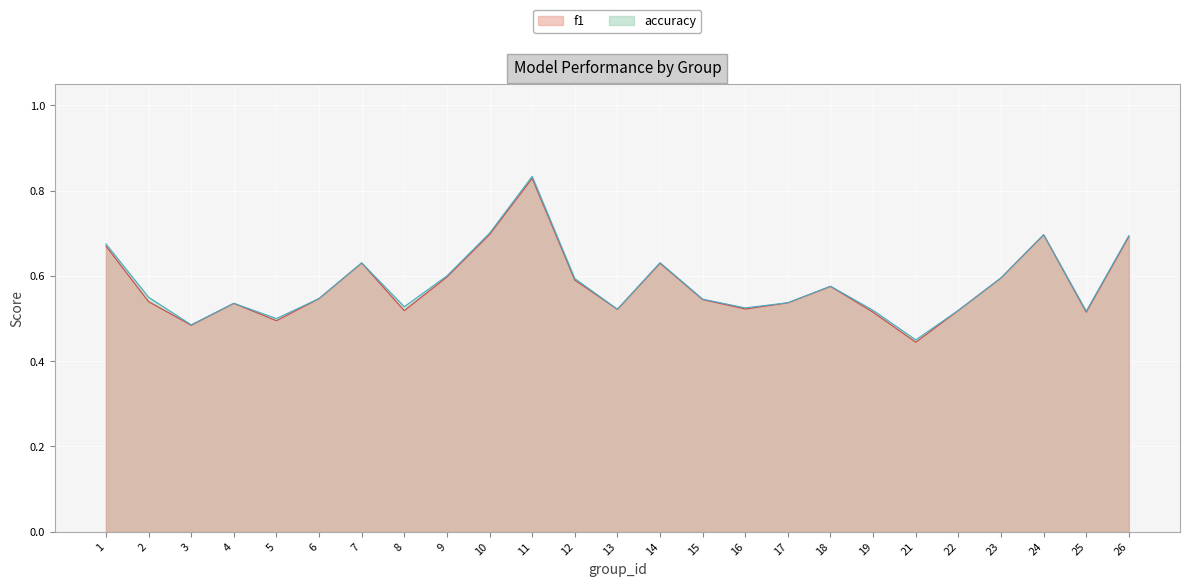

True or false: accuracy and f1 cross at least once.

False